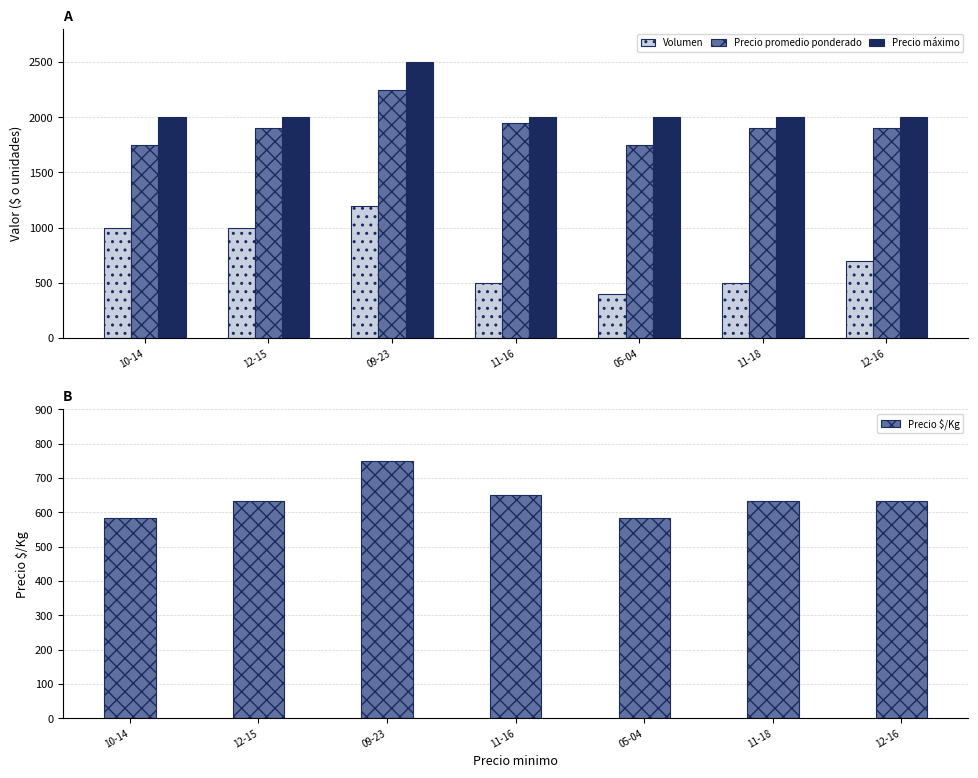

Count the Volumen values in the range 500 to 1000.

5